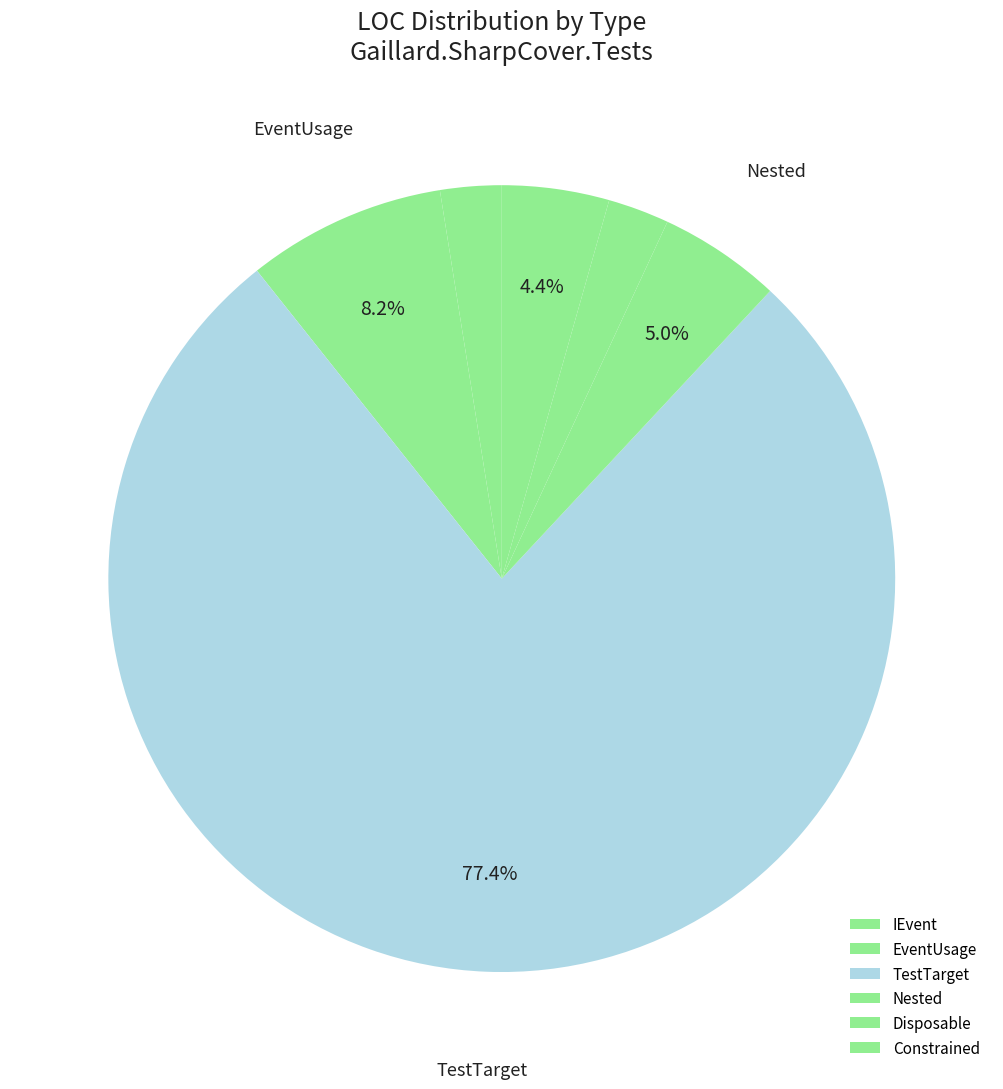

True or false: Nested accounts for 5% of the total.

True